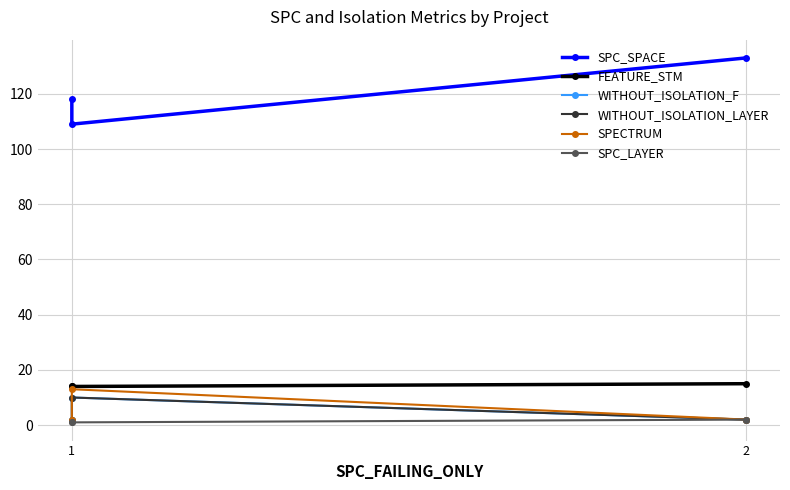

Does the chart display data point markers on the line(s)?

Yes